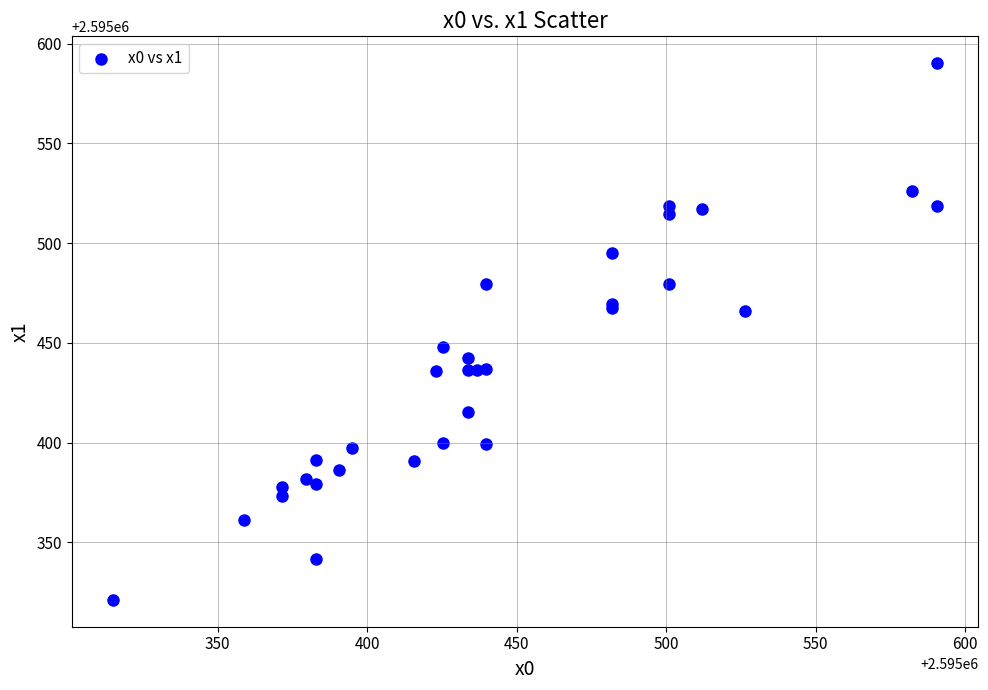

What Y value in the scatter plot is closest to 2595455?

2595448.1